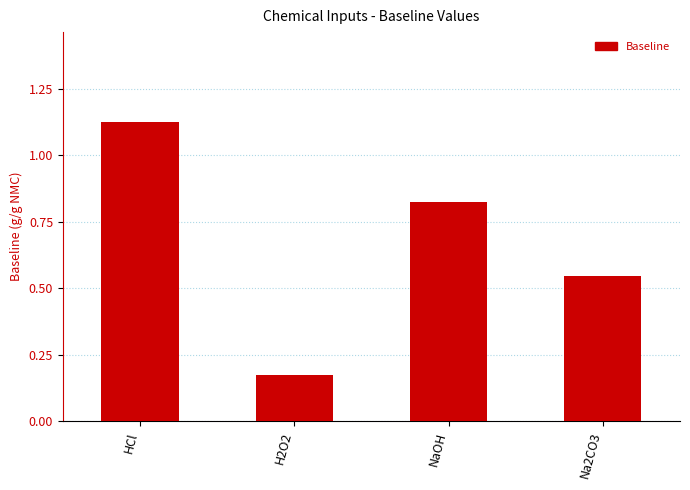

Count the values in the range 0 to 1.

3